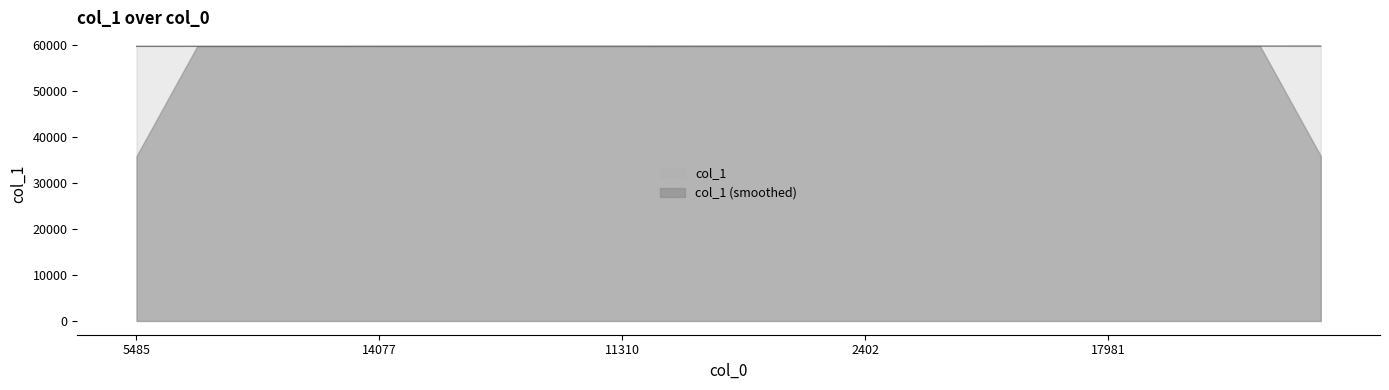

What is the smallest value displayed?

35886.0